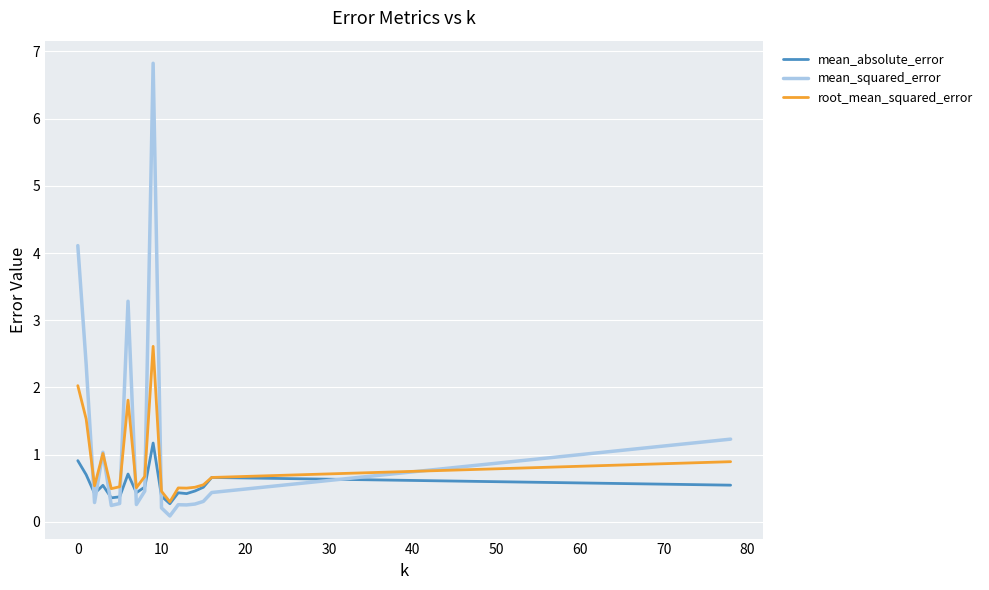

What is the maximum value shown in the chart?

6.8